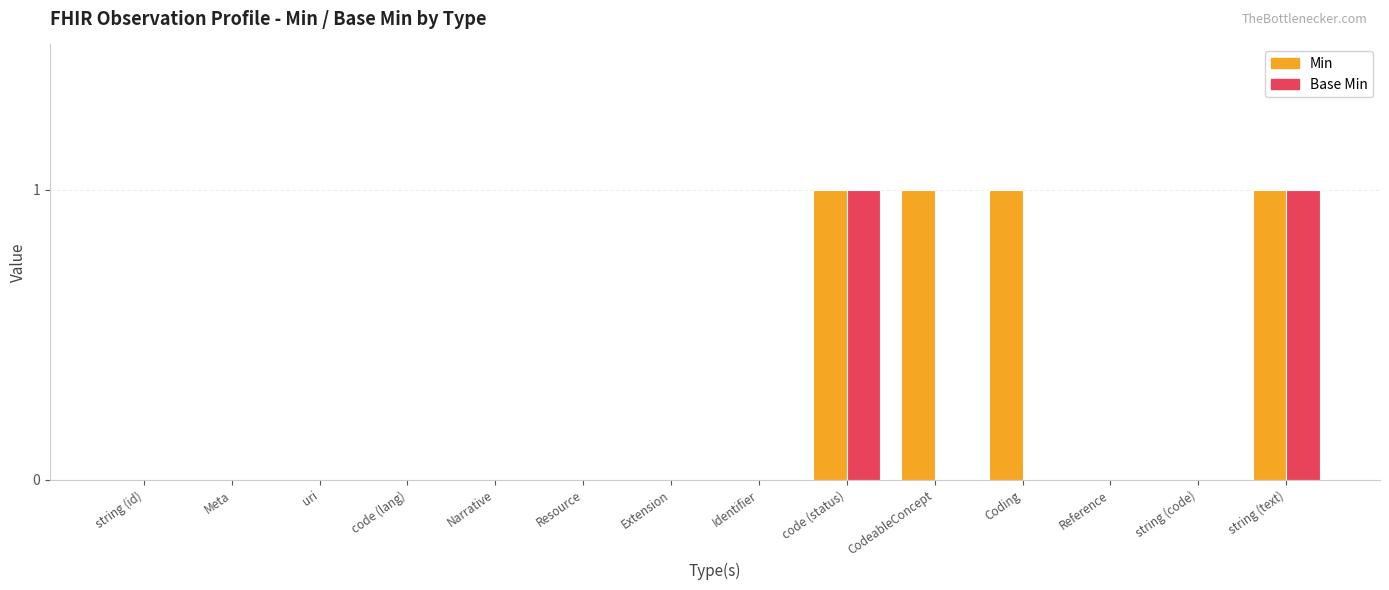

Which series has the largest total across all categories?

Min